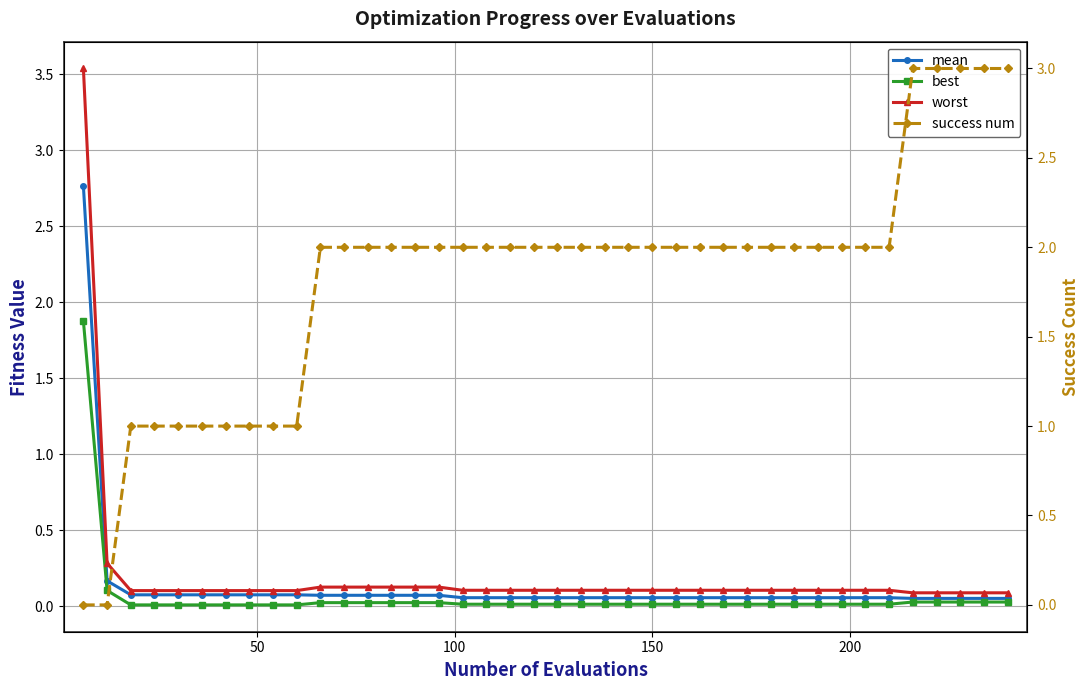

True or false: worst and best cross at least once.

False